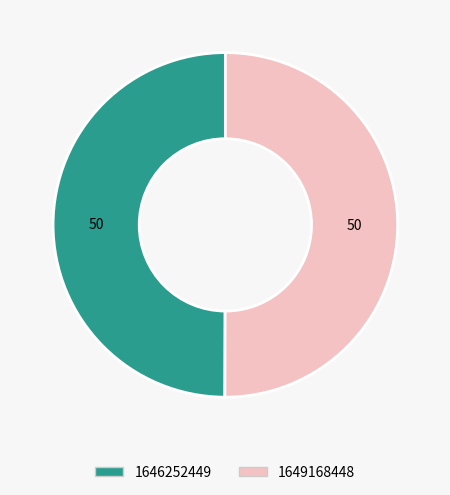

Do 1649168448 and 1646252449 together represent more than half of the pie?

Yes